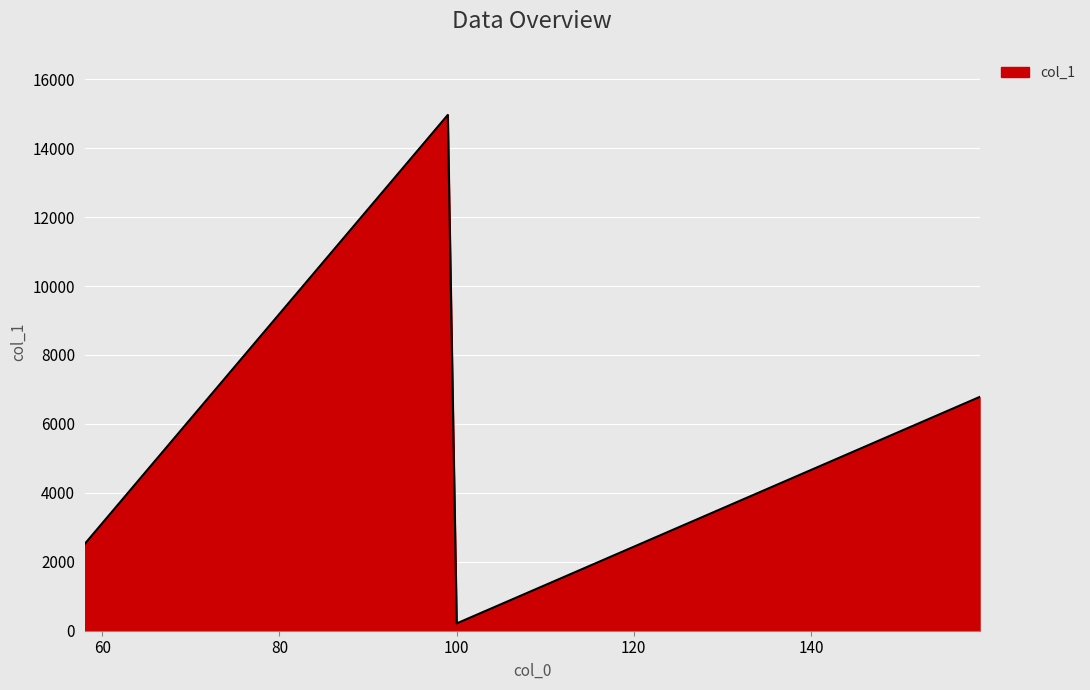

What is the sum of all values?

24476.0